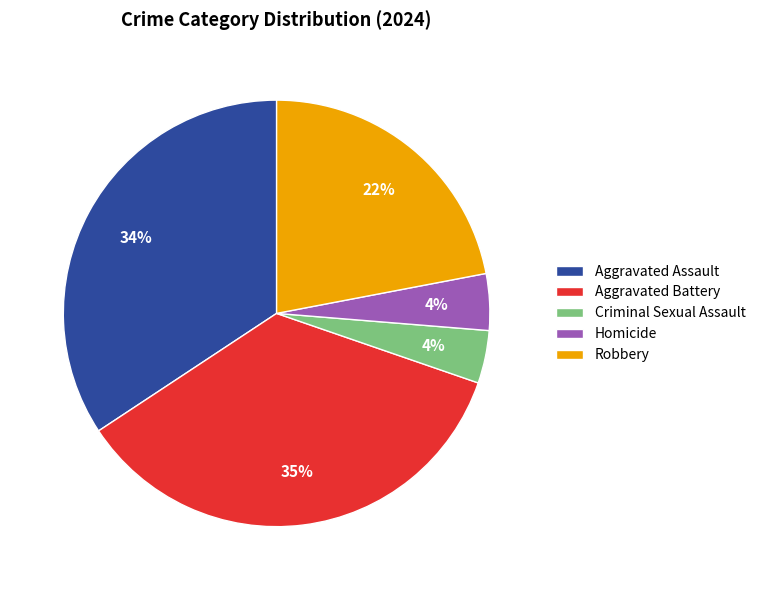

Approximately how many times larger is the value at Criminal Sexual Assault compared to Aggravated Assault?

0.1